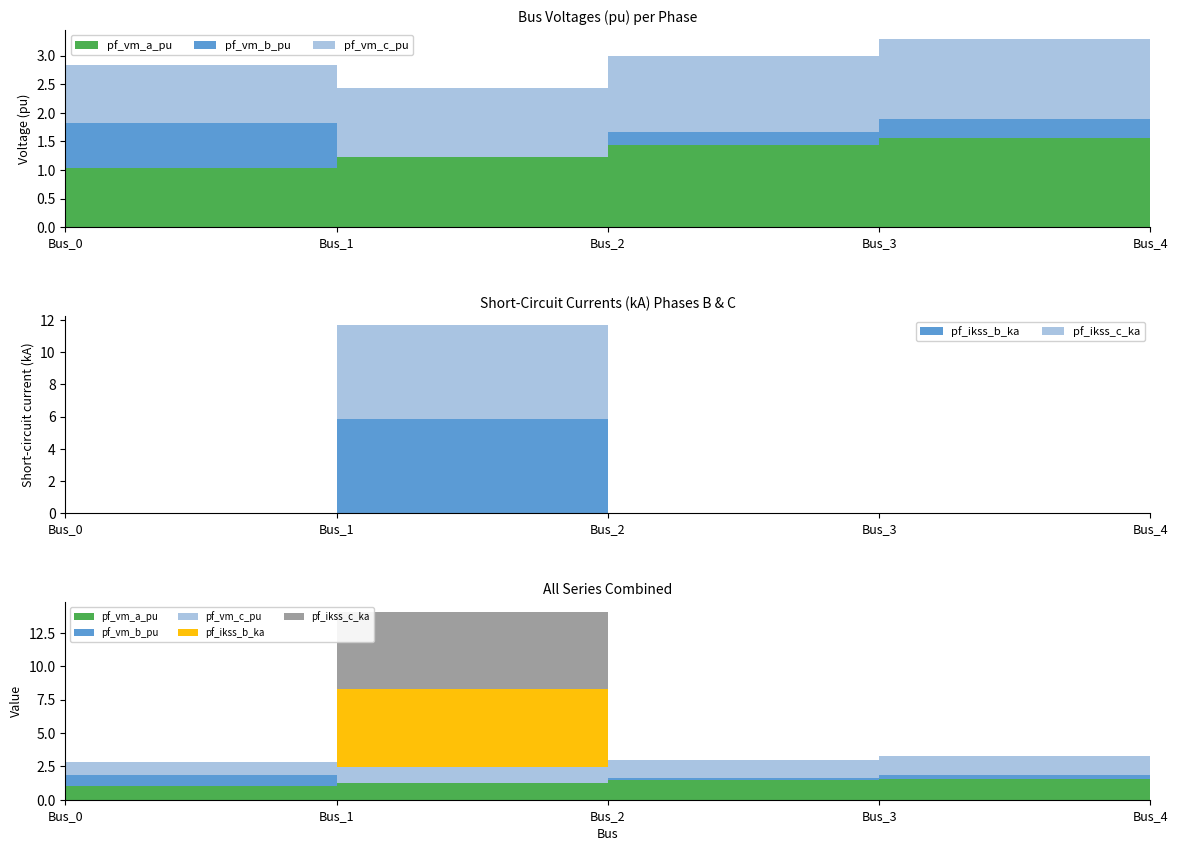

Reading left to right, extract all data points from this chart.

pf_vm_a_pu: 1.0	1.2	1.4	1.6	1.6
pf_vm_b_pu: 0.8	0.0	0.2	0.3	0.3
pf_vm_c_pu: 1.0	1.2	1.3	1.4	1.4
pf_ikss_b_ka: 0.0	5.8	0.0	0.0	0.0
pf_ikss_c_ka: 0.0	5.8	0.0	0.0	0.0